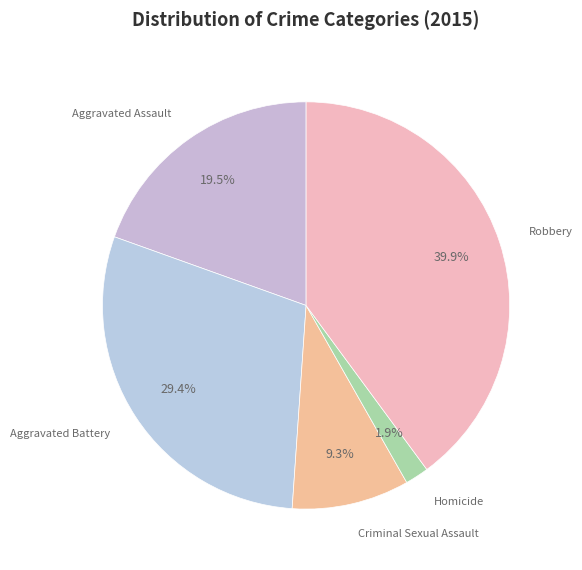

To the nearest percent, what is the difference between the Criminal Sexual Assault and Homicide slice percentages?

7%